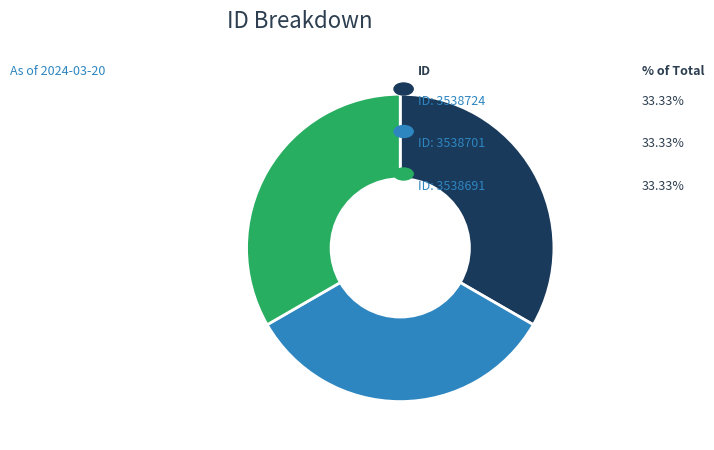

Does any single category account for the majority?

No